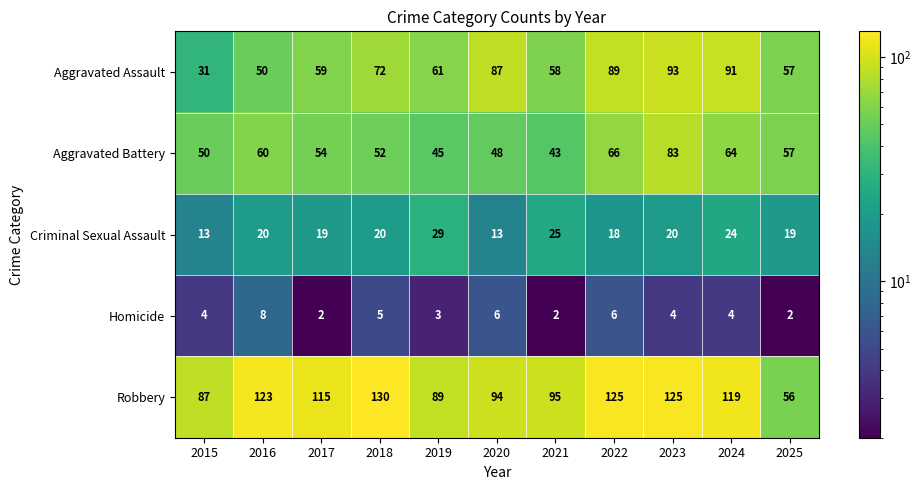

What is the sum of the Robbery values at 2025 and 2023?

181